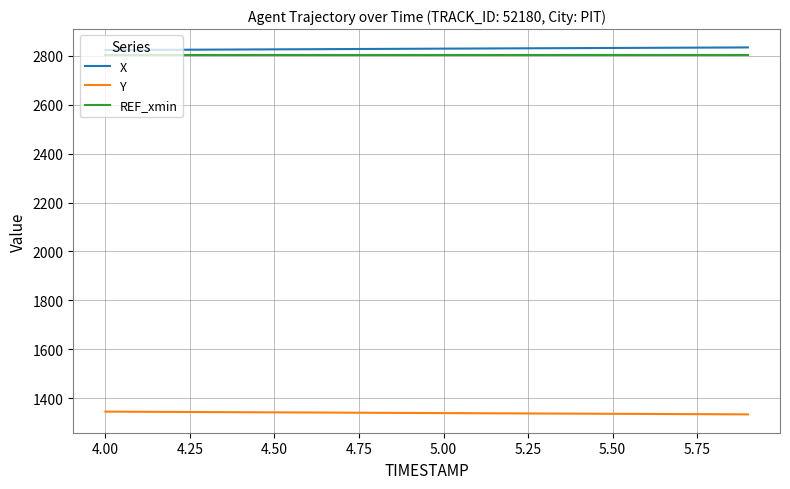

Which series has the largest total across all categories?

X